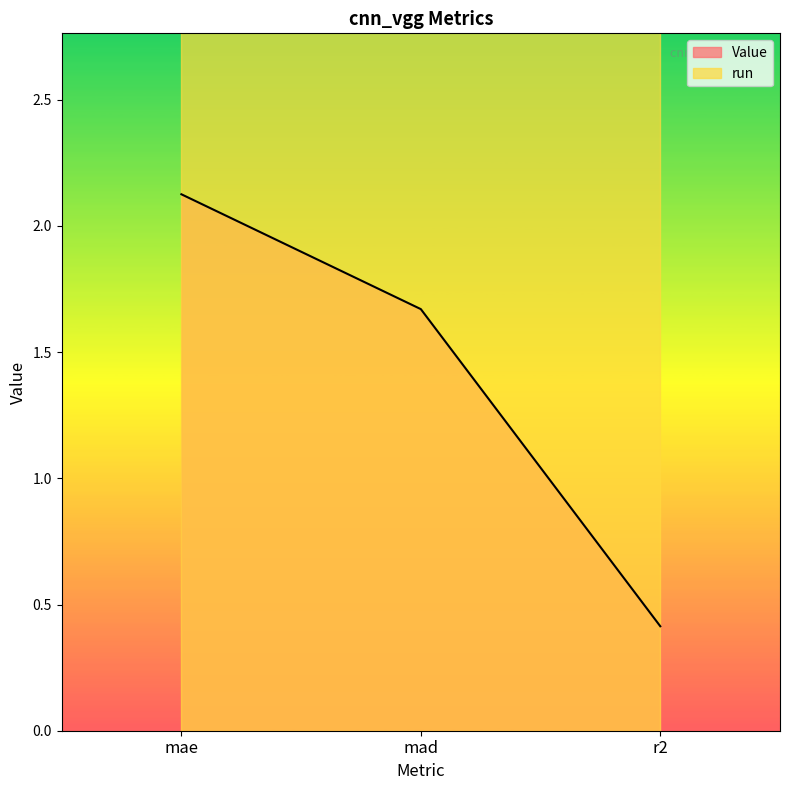

True or false: the data shows 0.4 at r2.

True